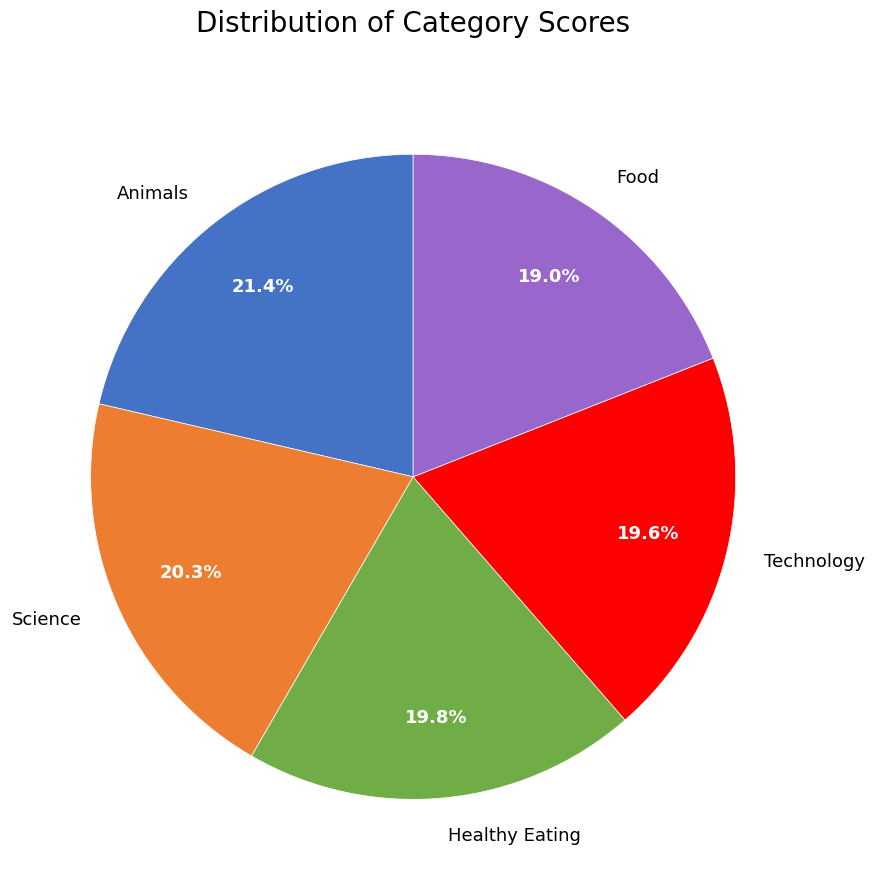

True or false: Food accounts for 33% of the total.

False